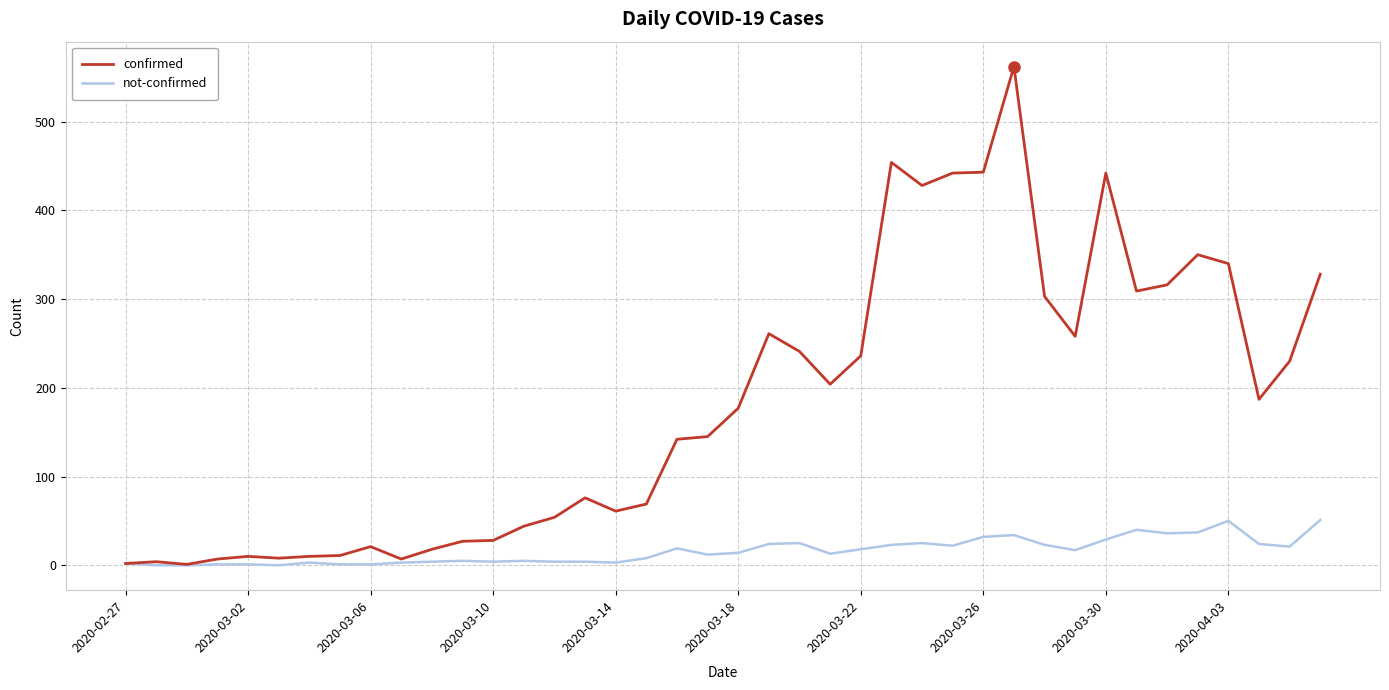

Does the chart display data point markers on the line(s)?

No